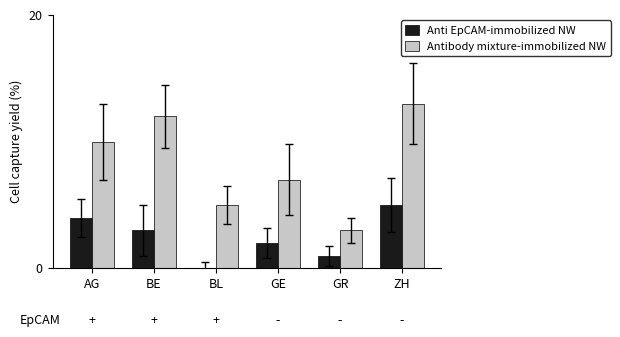

How many groups of bars are there?

6